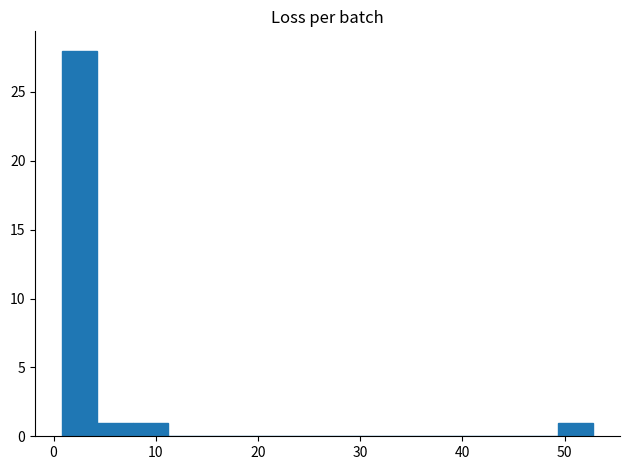

Read against the x-axis, roughly where is the centre of the tallest bar?

3